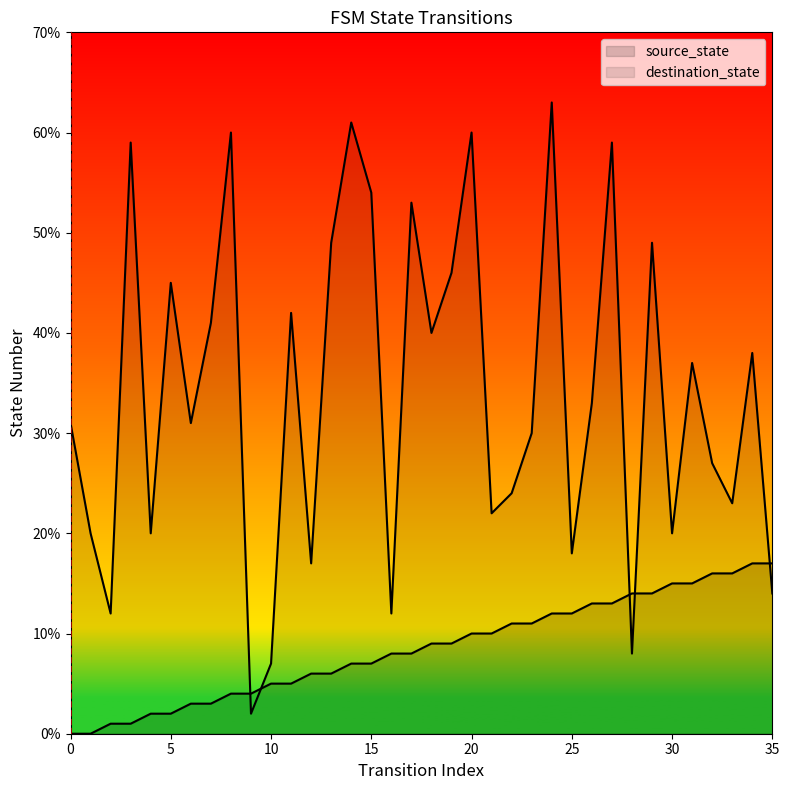

Rank the series at 10 from lowest to highest value.

source_state, destination_state